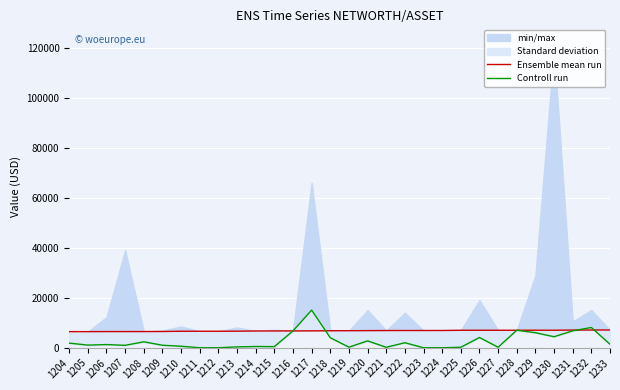

What is the average value of the Controll run series?

2650